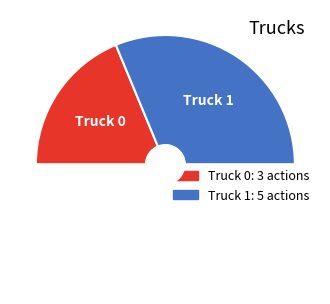

How many slices are in this pie chart?

2